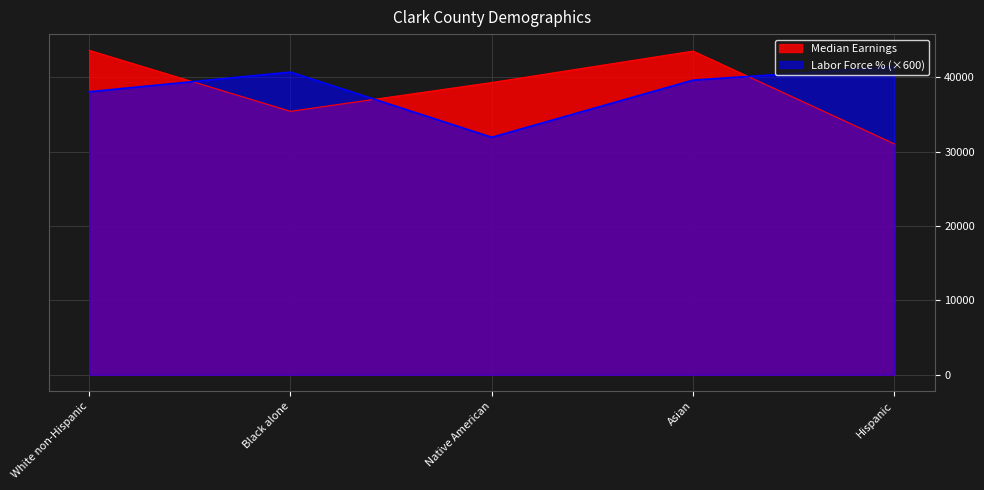

How many intersections are there between Labor Force % and Median Earnings?

3